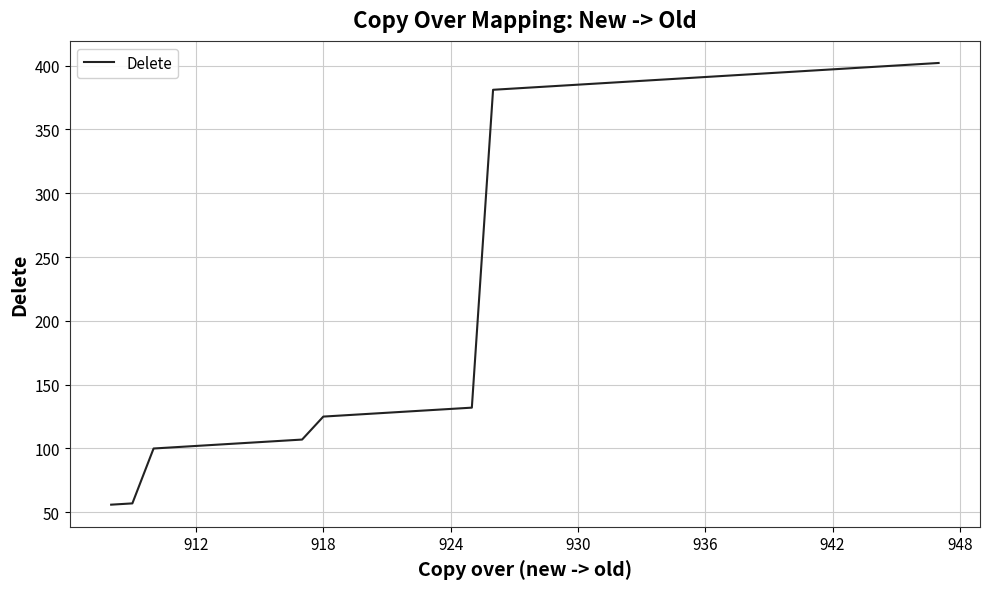

Is this an area chart (filled region under the line)?

No